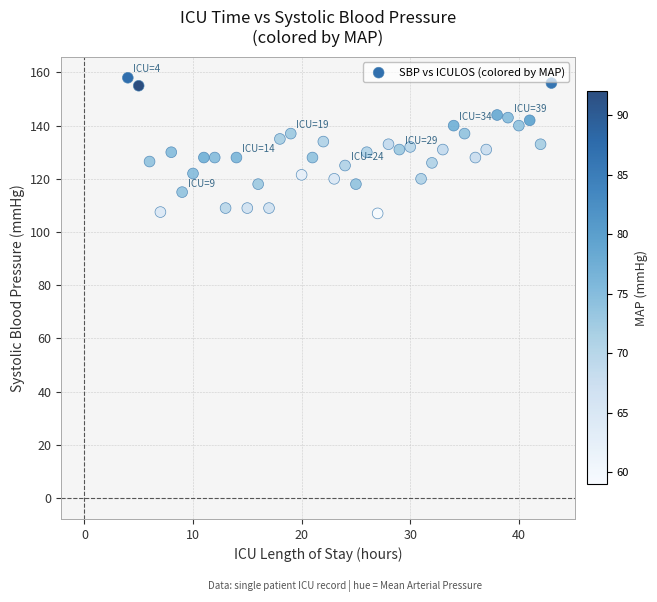

What is the range of X values (max minus min)?

39.0